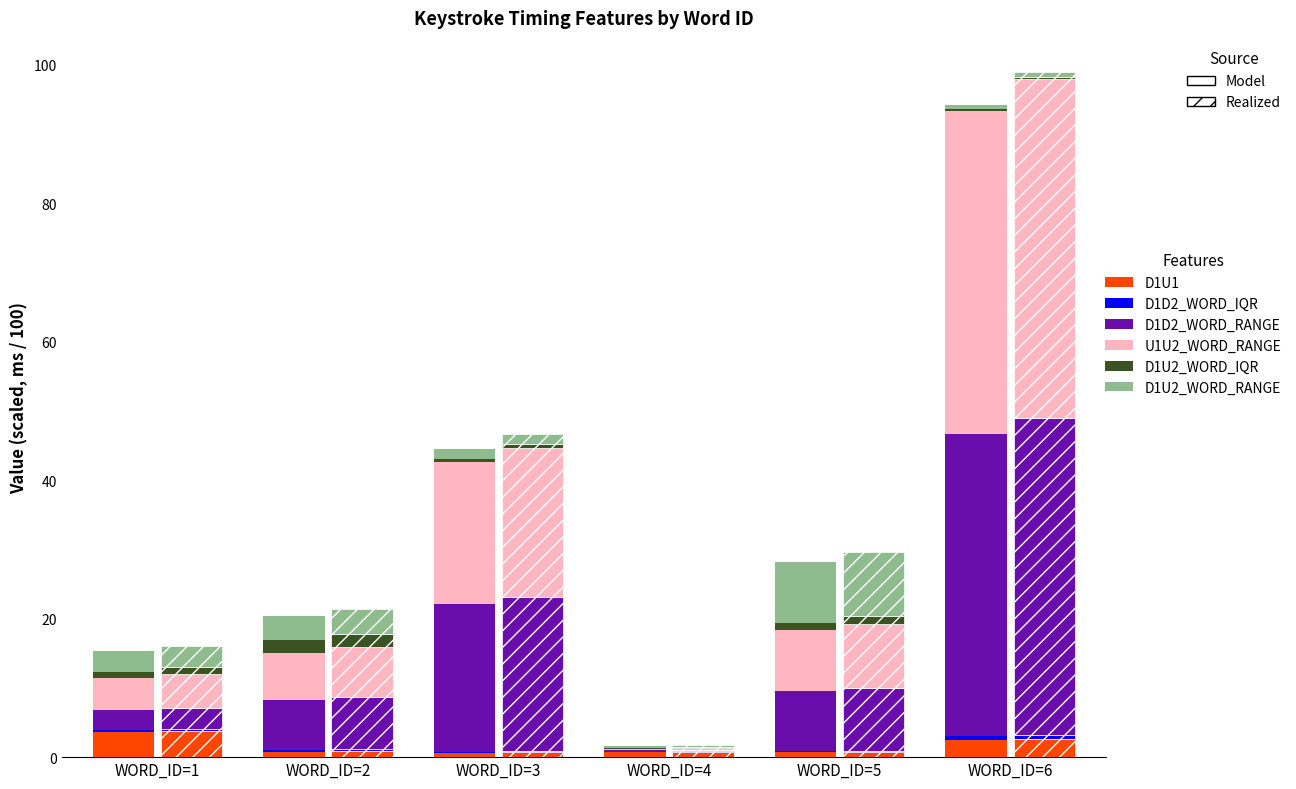

At which category does the chart reach its minimum across all series?

WORD_ID=4